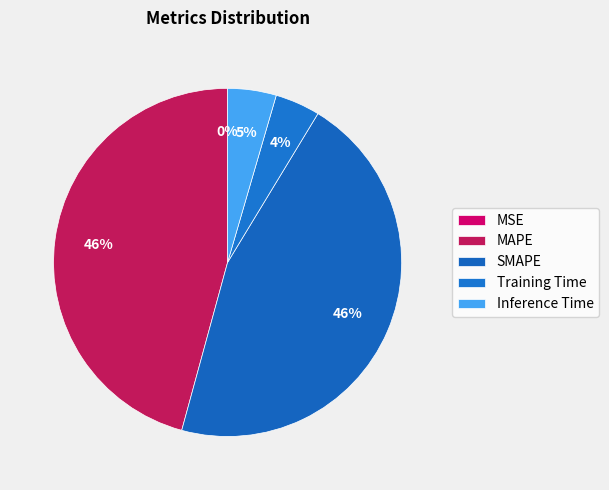

Rank the categories by value from lowest to highest.

MSE, Training Time, Inference Time, SMAPE, MAPE